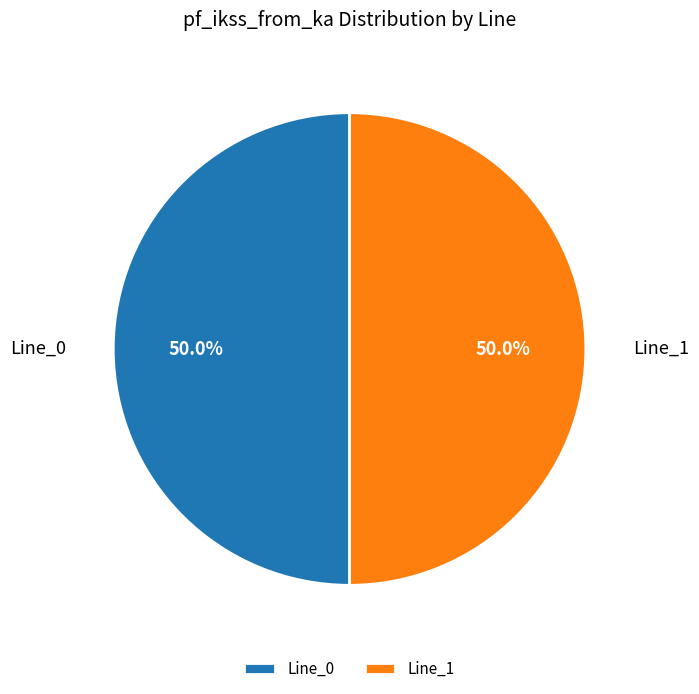

To the nearest percent, what is the difference between the largest and smallest slice percentages?

0%